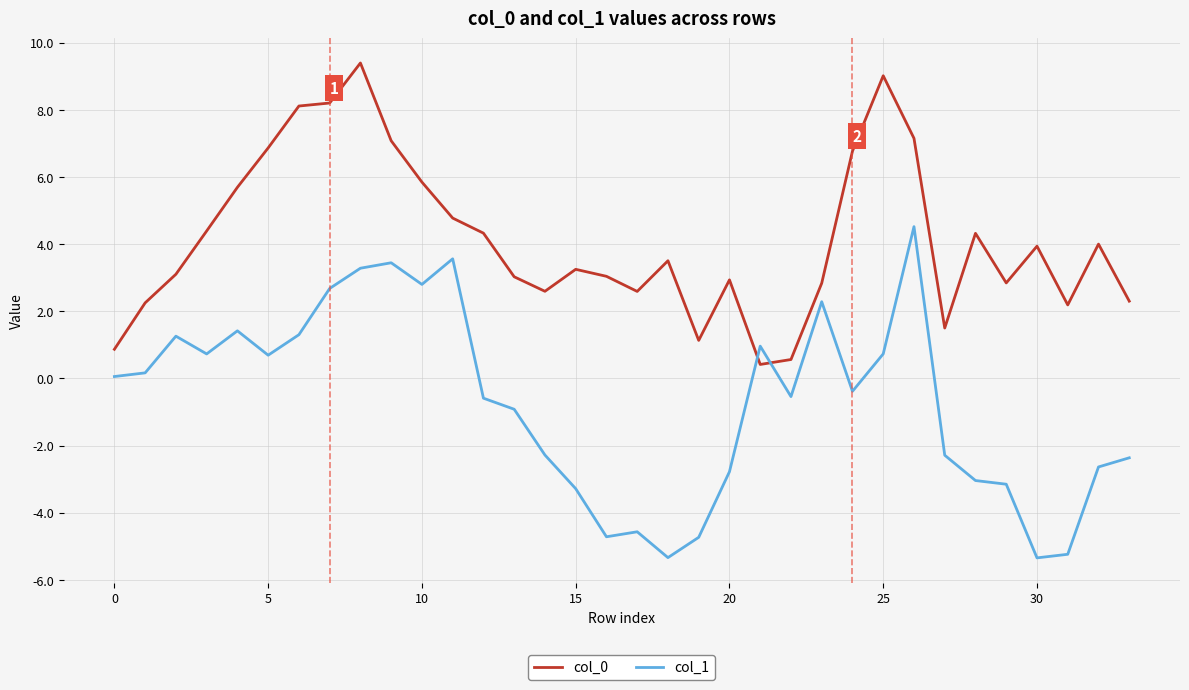

What is the difference between the maximum and minimum values in the col_1 series?

9.9